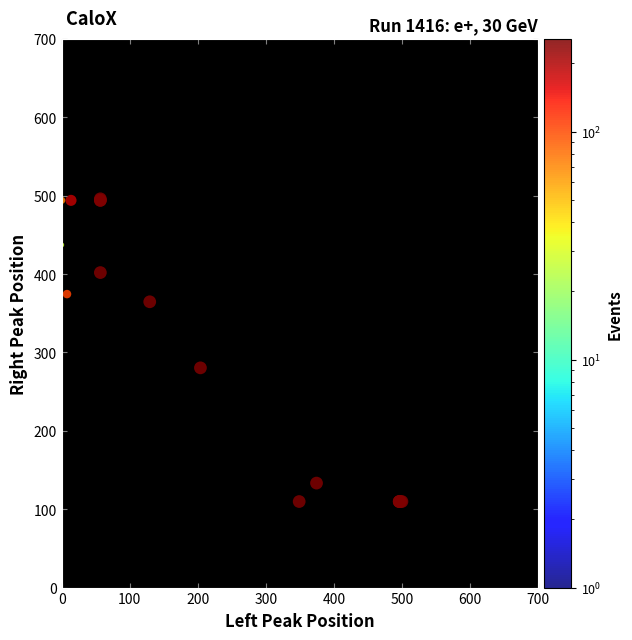

What Y value in the scatter plot is closest to 302?

280.4